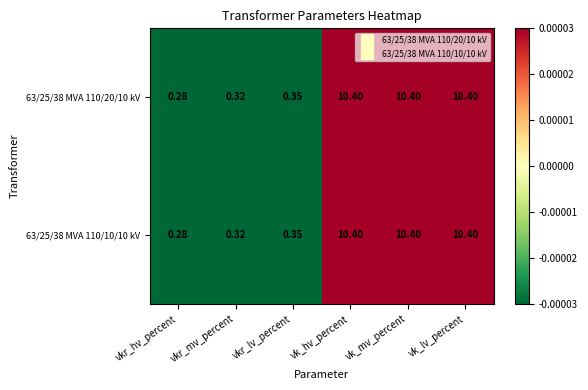

At which label does 63/25/38 MVA 110/10/10 kV reach its minimum?

vkr_hv_percent